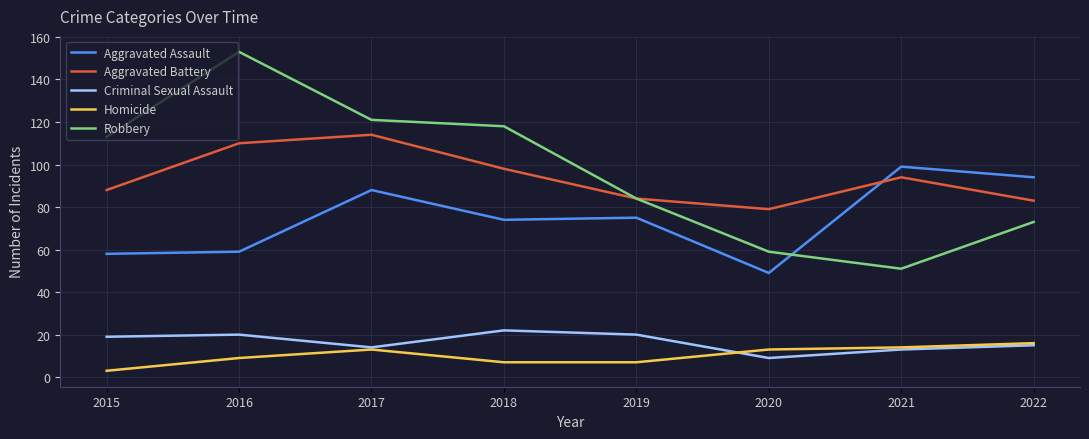

Between which two adjacent categories do Aggravated Assault and Aggravated Battery first intersect?

2020 and 2021